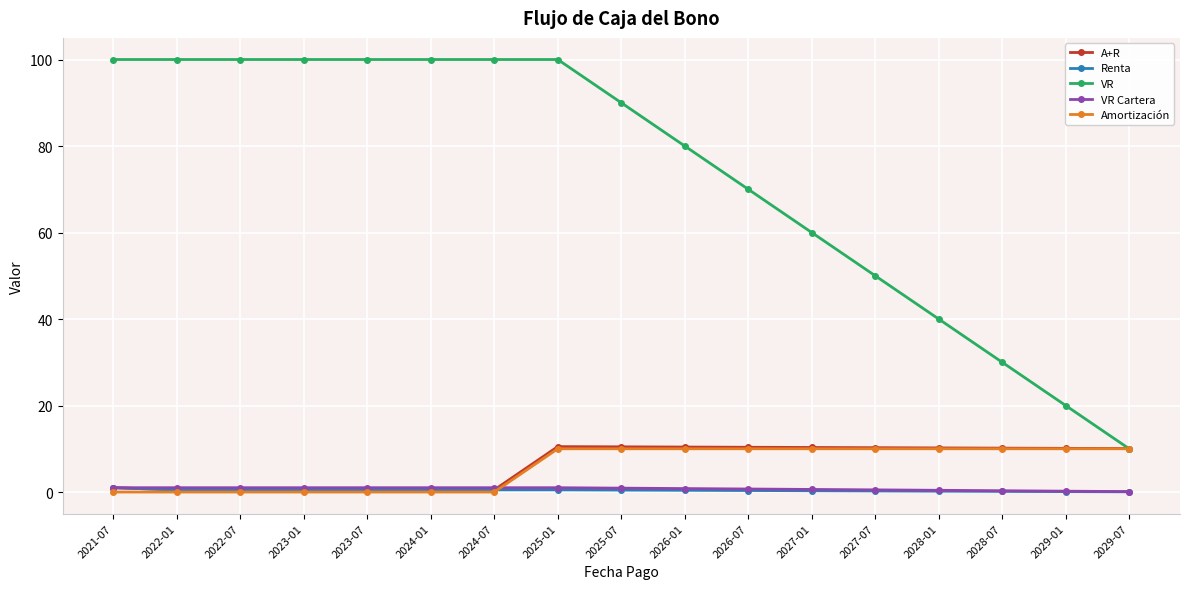

What is the label of the 10th point from the right?

2025-01